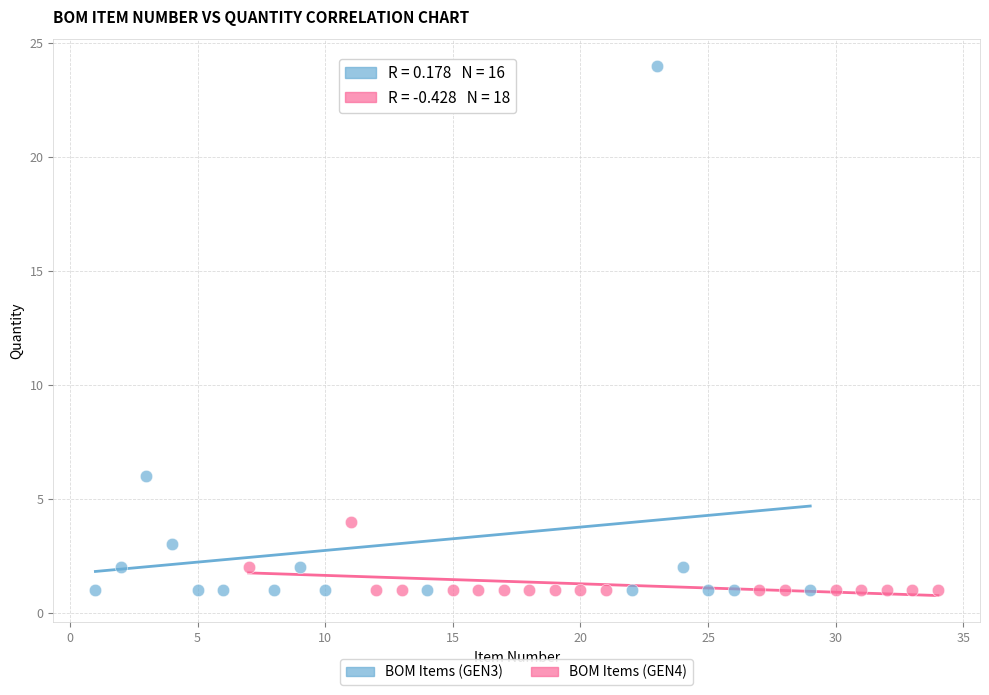

Which series reaches the maximum Y coordinate?

BOM Items (GEN3)